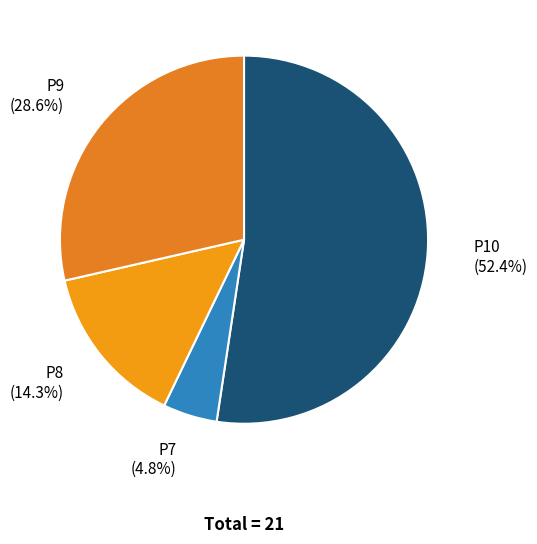

How many slices are in this pie chart?

4